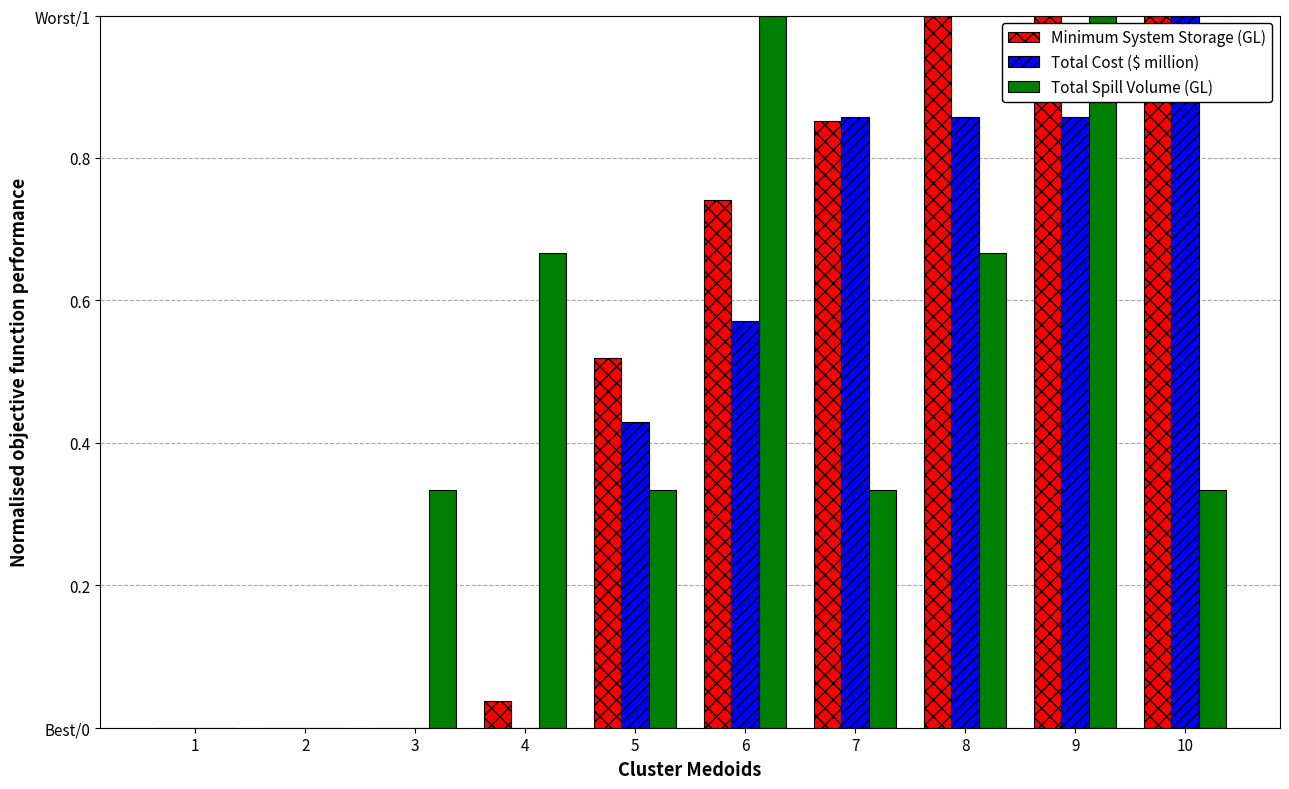

Reading right to left, what are all the values shown in this chart?

Minimum System Storage (GL): 10=1.0	9=1.0	8=1.0	7=0.9	6=0.7	5=0.5	4=0.0	3=0.0	2=0.0	1=0.0
Total Cost ($ million): 10=1.0	9=0.9	8=0.9	7=0.9	6=0.6	5=0.4	4=0.0	3=0.0	2=0.0	1=0.0
Total Spill Volume (GL): 10=0.3	9=1.0	8=0.7	7=0.3	6=1.0	5=0.3	4=0.7	3=0.3	2=0.0	1=0.0